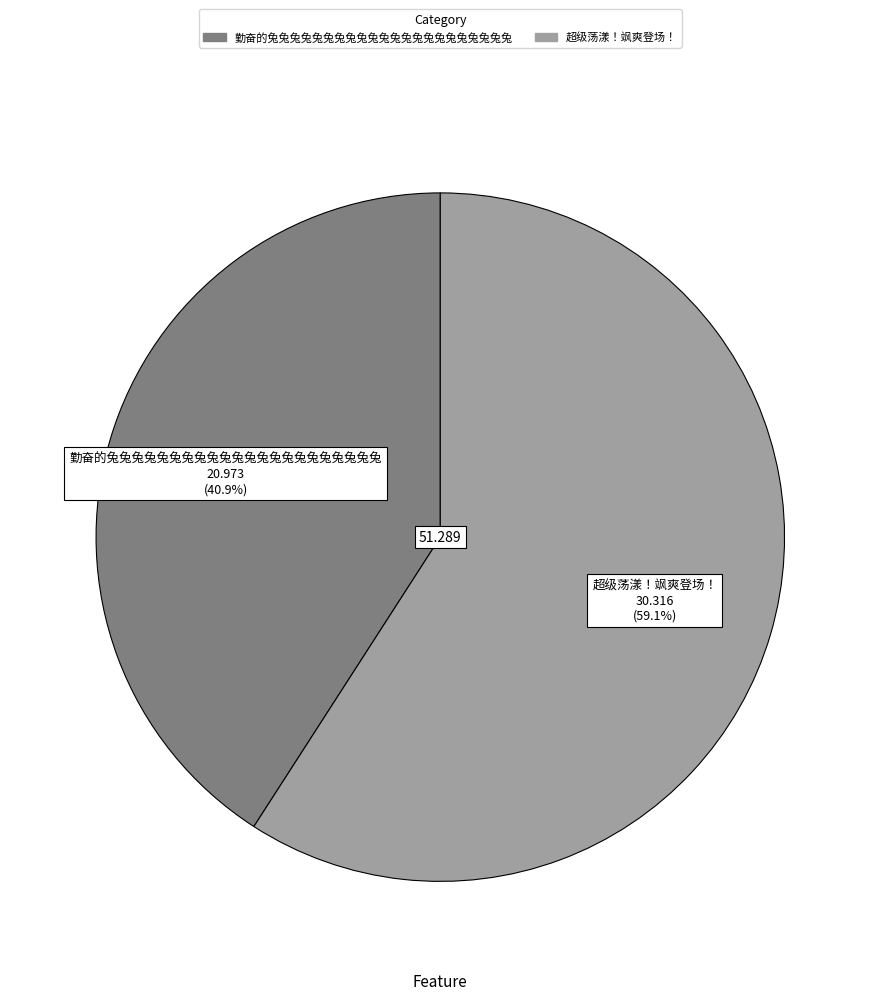

Combined, do 勤奋的兔兔兔兔兔兔兔兔兔兔兔兔兔兔兔兔兔兔兔兔兔兔 and 超级荡漾！飒爽登场！ account for over 50%?

Yes